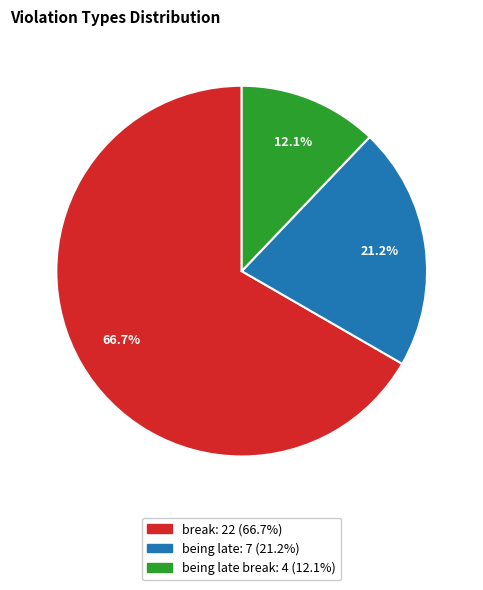

Is there a majority slice in this chart?

Yes